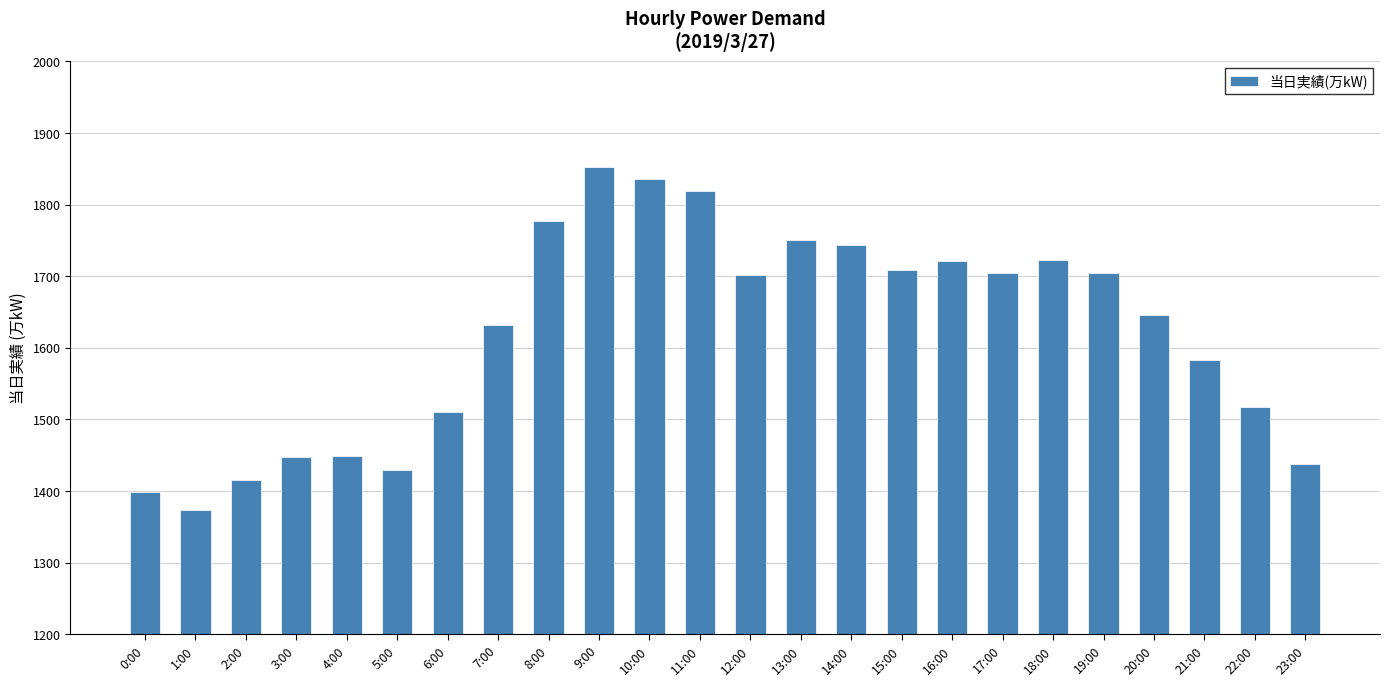

What is the value of the 21st bar from the left?

1646